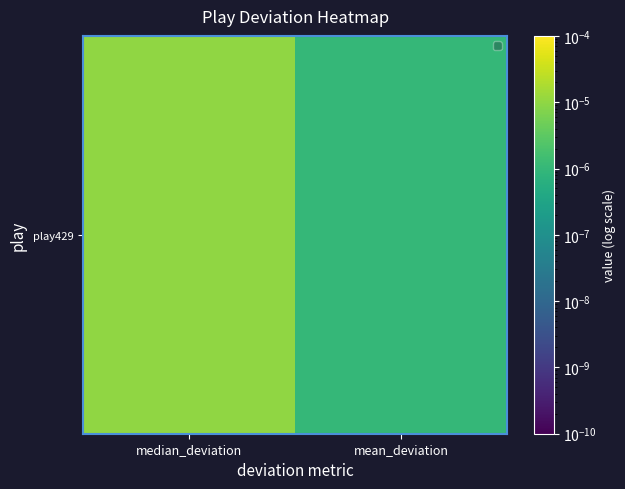

List the labels in order of value, smallest first.

mean_deviation, median_deviation